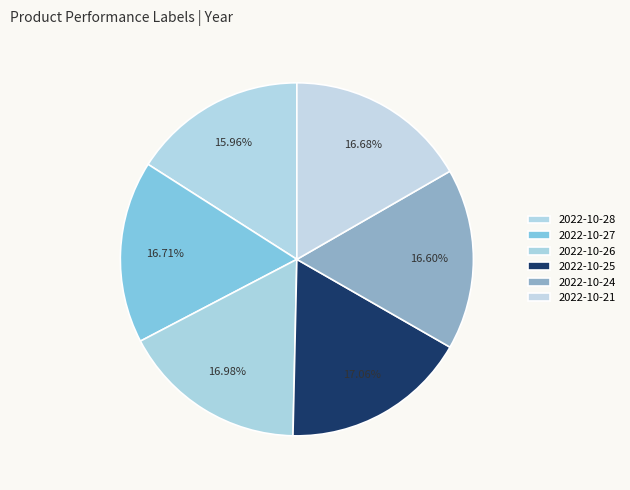

Which slice is the largest?

2022-10-25